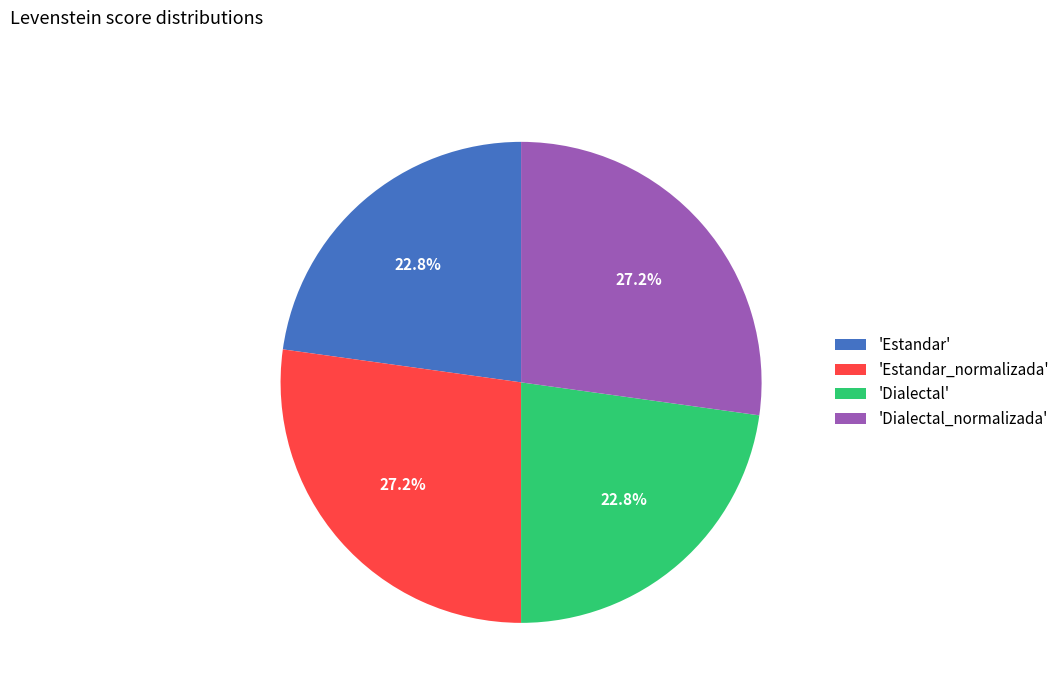

Does 'Dialectal' represent more than half of the total?

No